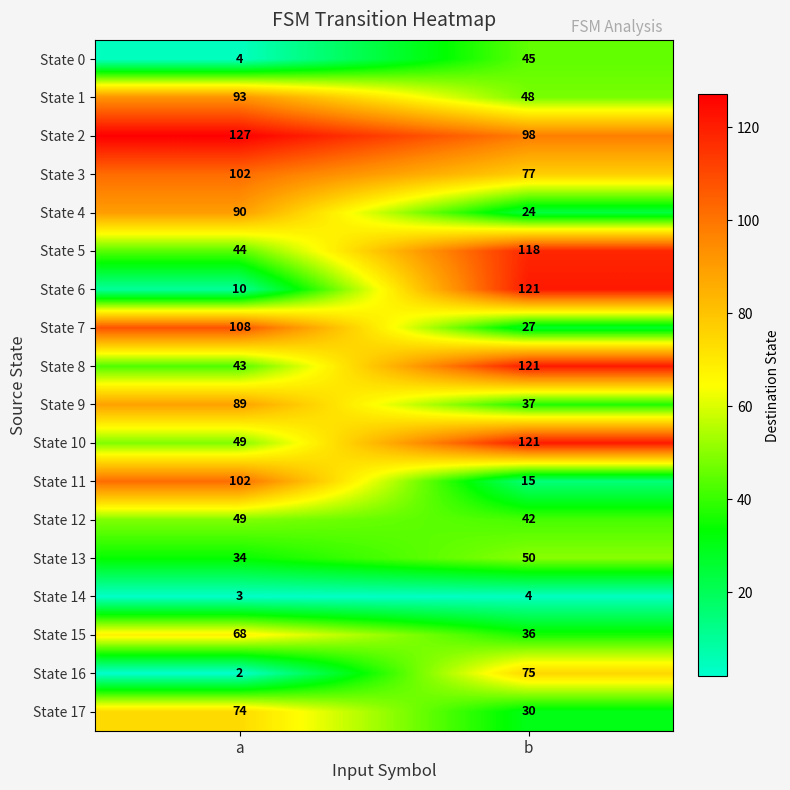

Rank the categories by State 12 value from highest to lowest.

a, b